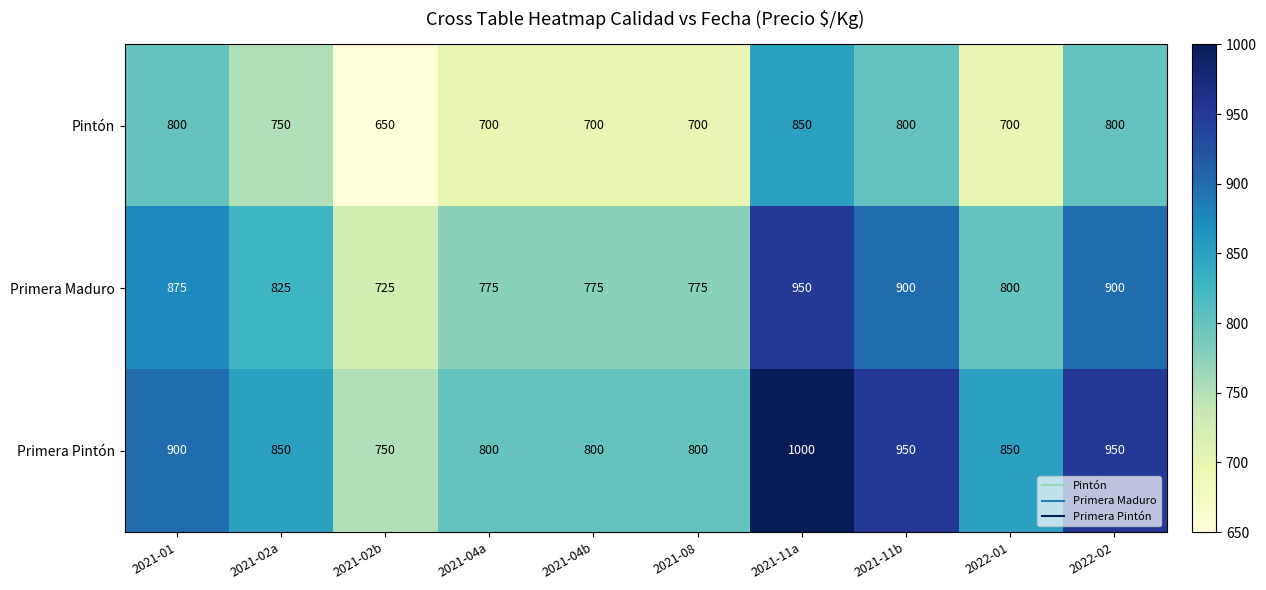

At which label does Primera Pintón first exceed 850?

2021-01